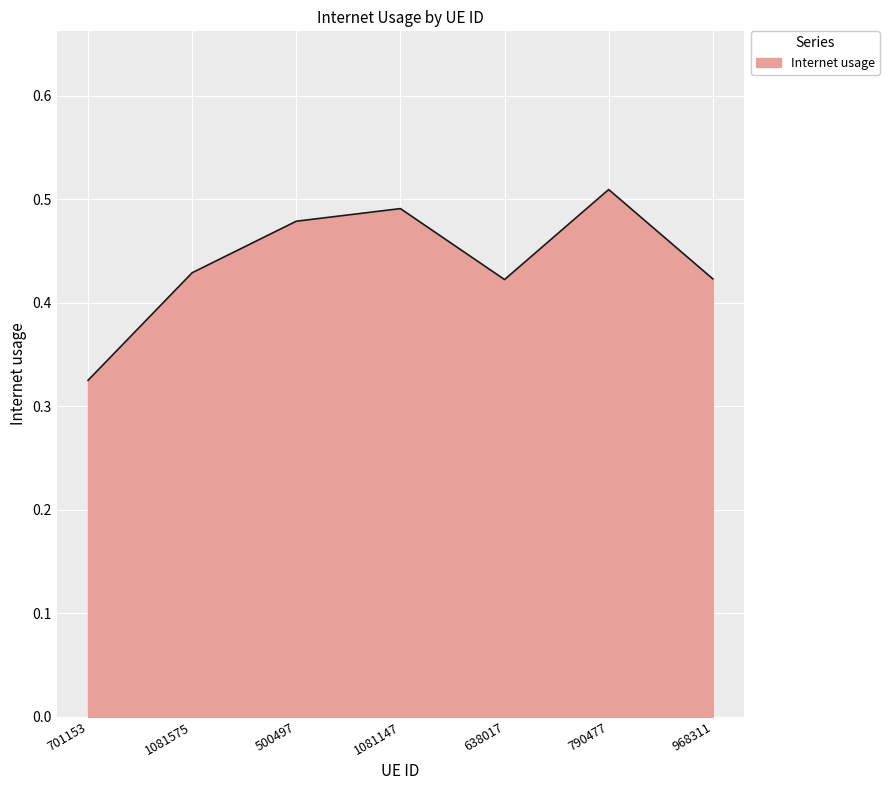

What is the sum of the values at 638017 and 790477?

0.9